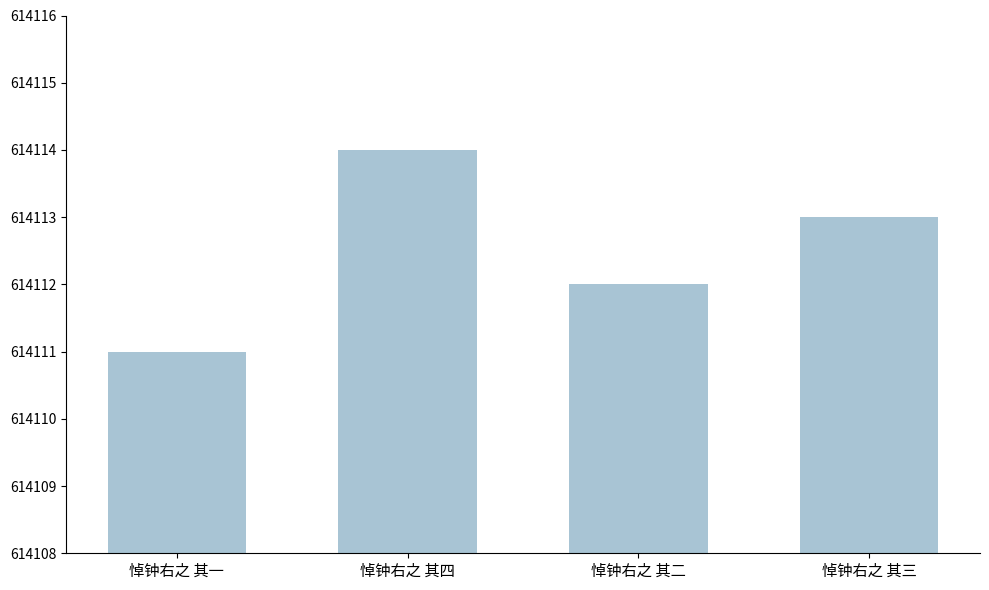

Where does the data first go above 614113?

悼钟右之 其四